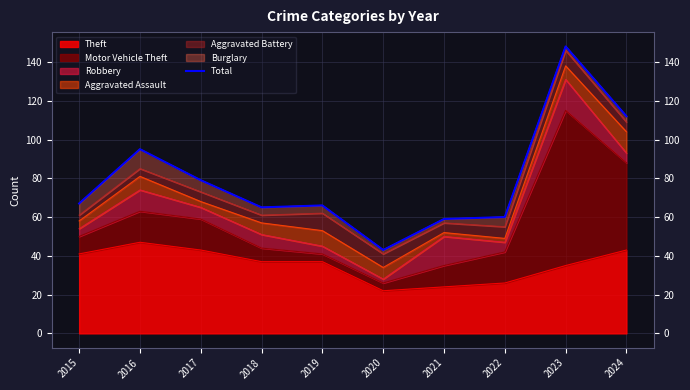

What is the change in value from 2017 to 2023?

+69